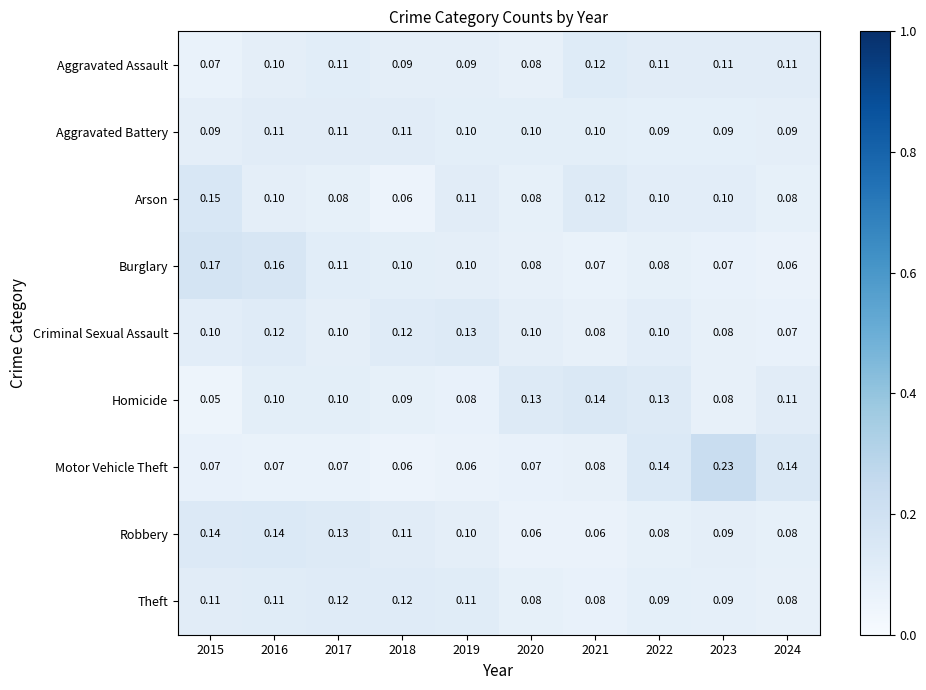

What is the total value across all series at 2022?

0.9